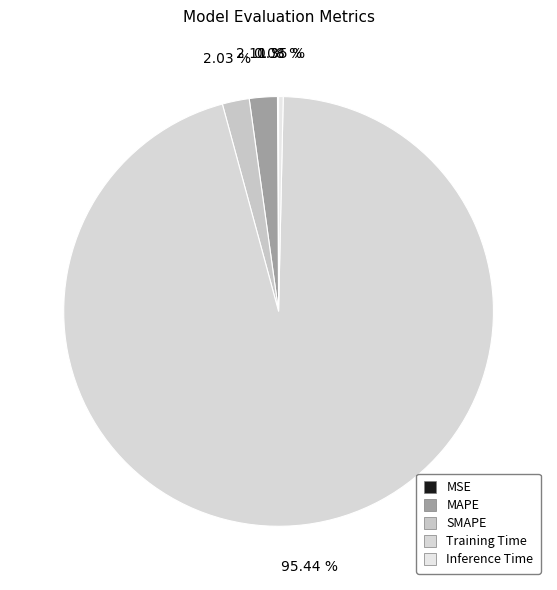

Which category accounts for the majority?

Training Time